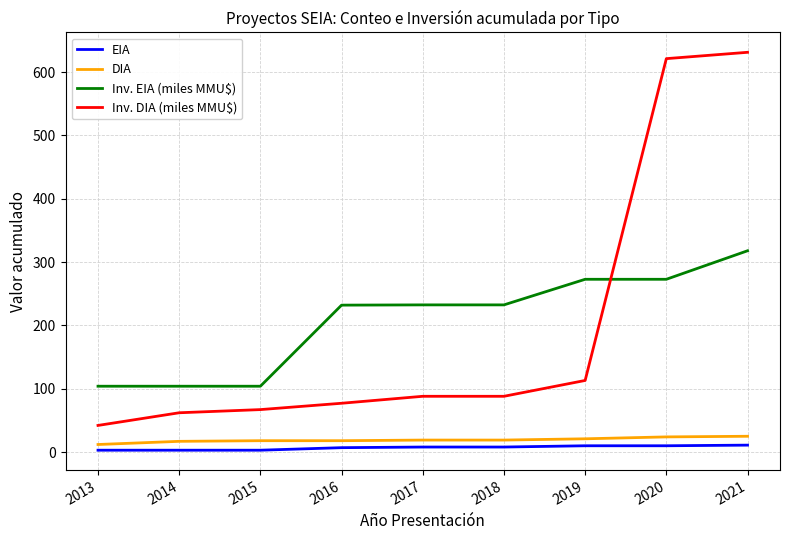

The DIA series shows 17.0 at 2014. True or false?

True